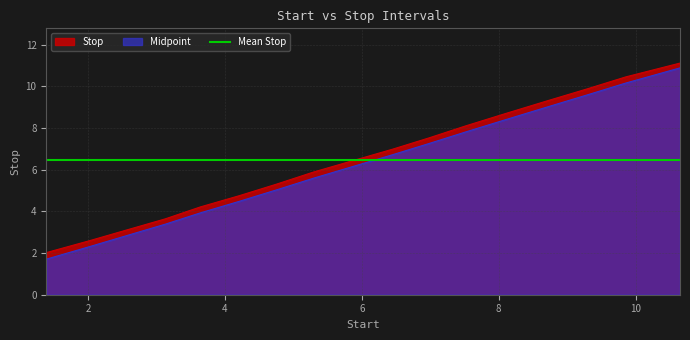

What is the maximum value shown in the chart?

11.1